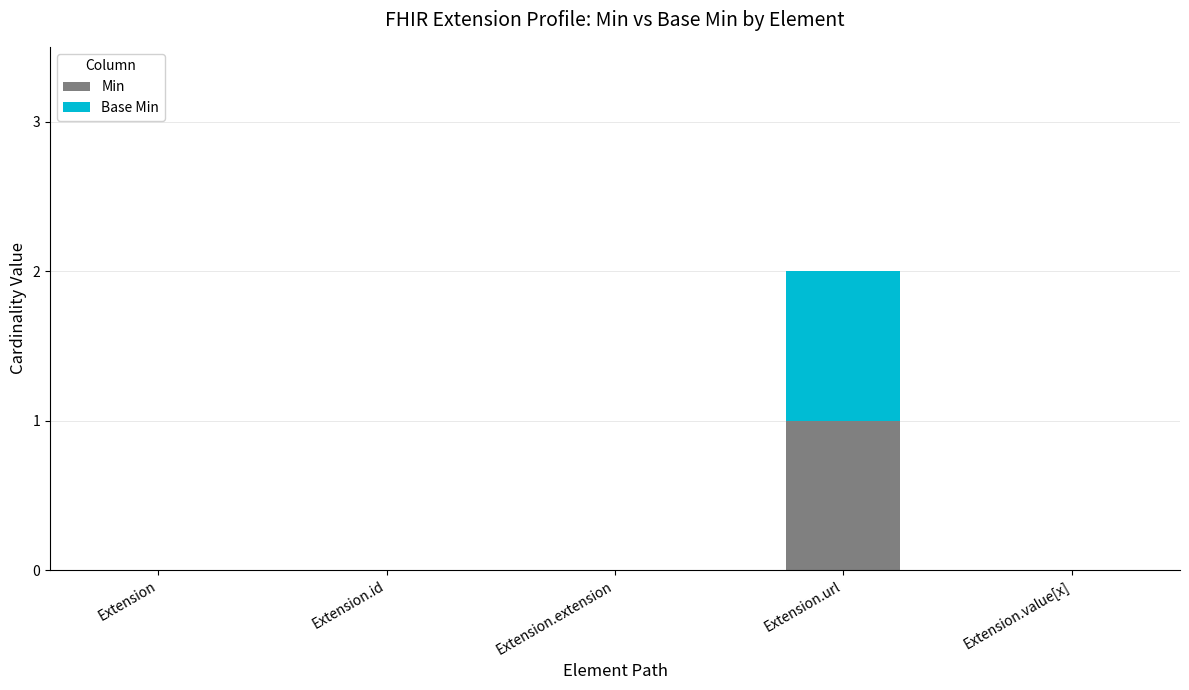

Is it true that Min equals -1 at Extension?

False